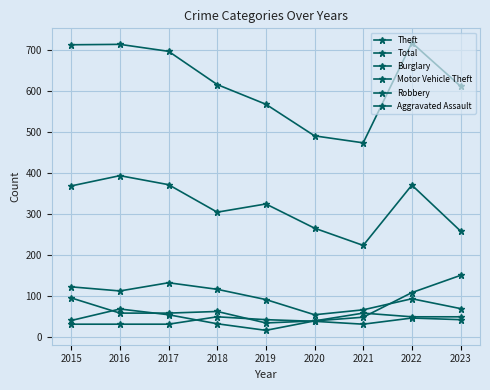

Does the chart have visible grid lines?

Yes